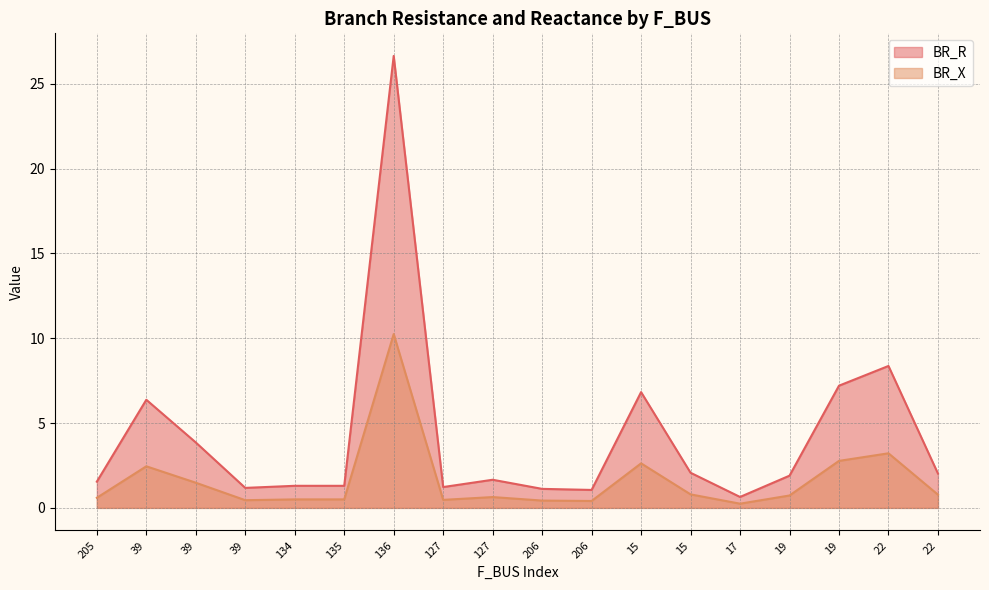

Reading left to right, what are all the values shown in this chart?

BR_R: 205=1.5	39=6.4	39=3.9	39=1.2	134=1.3	135=1.3	136=26.6	127=1.2	127=1.7	206=1.1	206=1.1	15=6.8	15=2.1	17=0.6	19=1.9	19=7.2	22=8.4	22=2.0
BR_X: 205=0.6	39=2.5	39=1.5	39=0.5	134=0.5	135=0.5	136=10.2	127=0.5	127=0.6	206=0.4	206=0.4	15=2.6	15=0.8	17=0.2	19=0.7	19=2.8	22=3.2	22=0.8